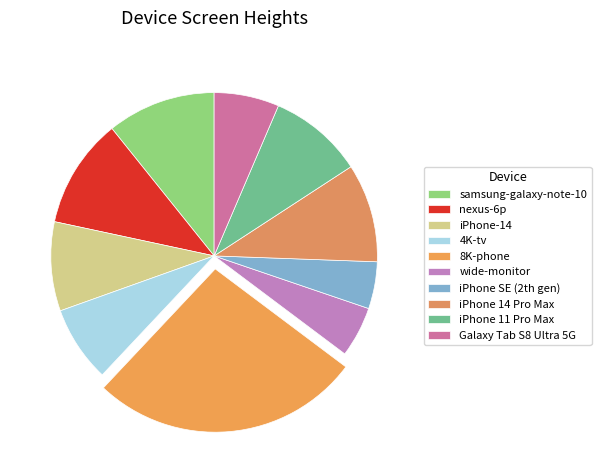

To the nearest percent, what portion does iPhone 14 Pro Max represent?

10%